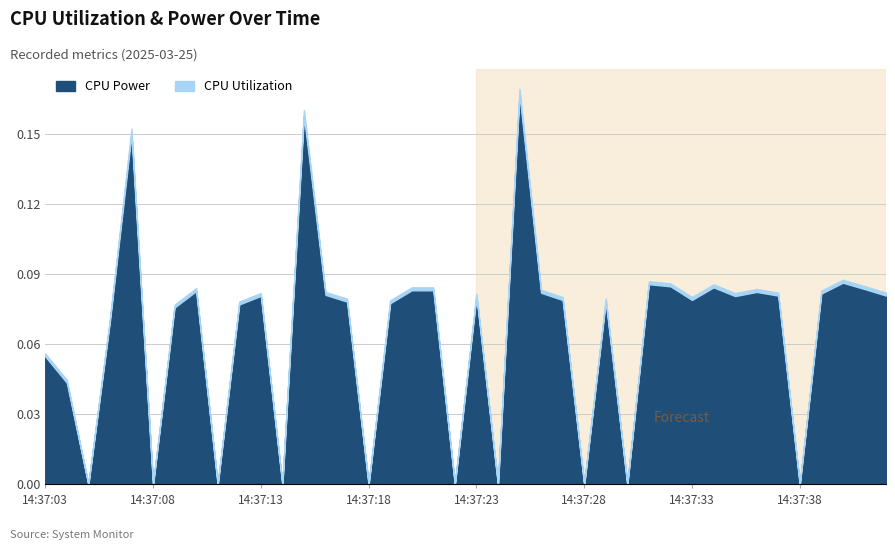

How many positive values does the CPU Utilization series have?

30